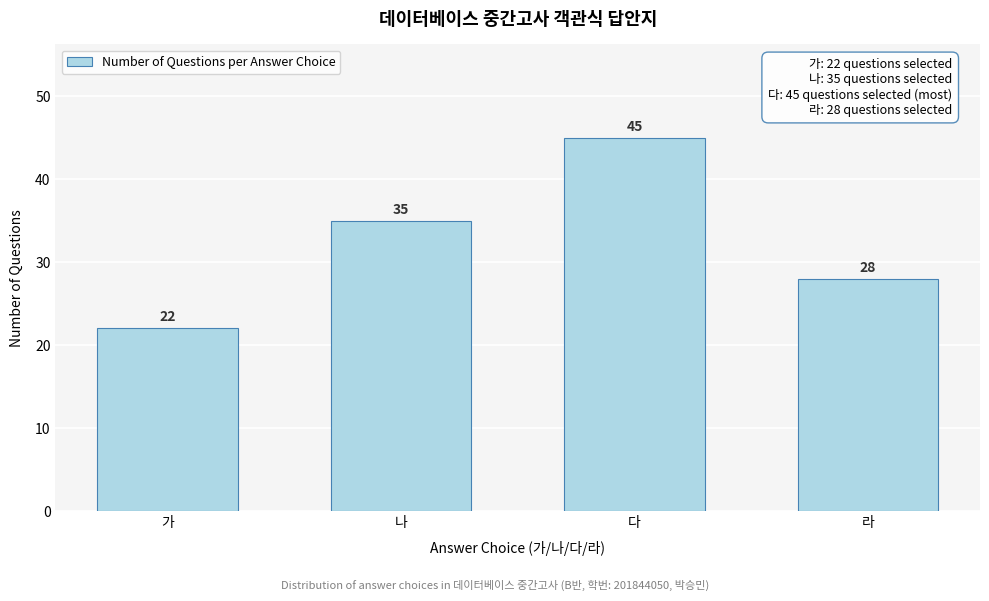

Reading left to right, transcribe all the data shown in this chart.

가=22	나=35	다=45	라=28